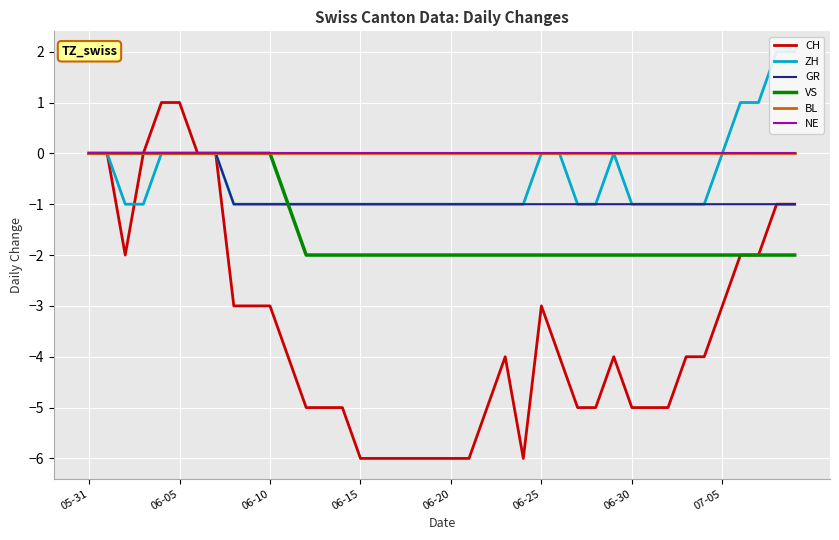

The NE series shows 0 at 14. True or false?

True